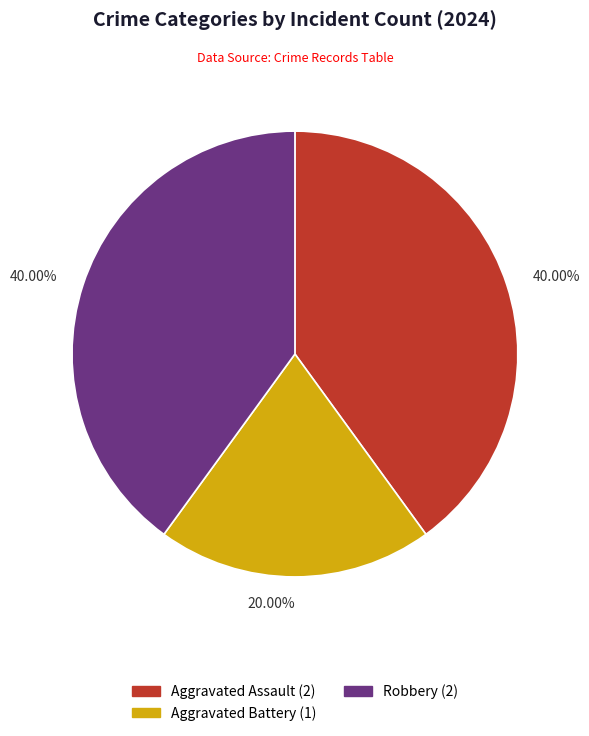

Is the sum of Robbery (2) and Aggravated Assault (2) greater than half?

Yes